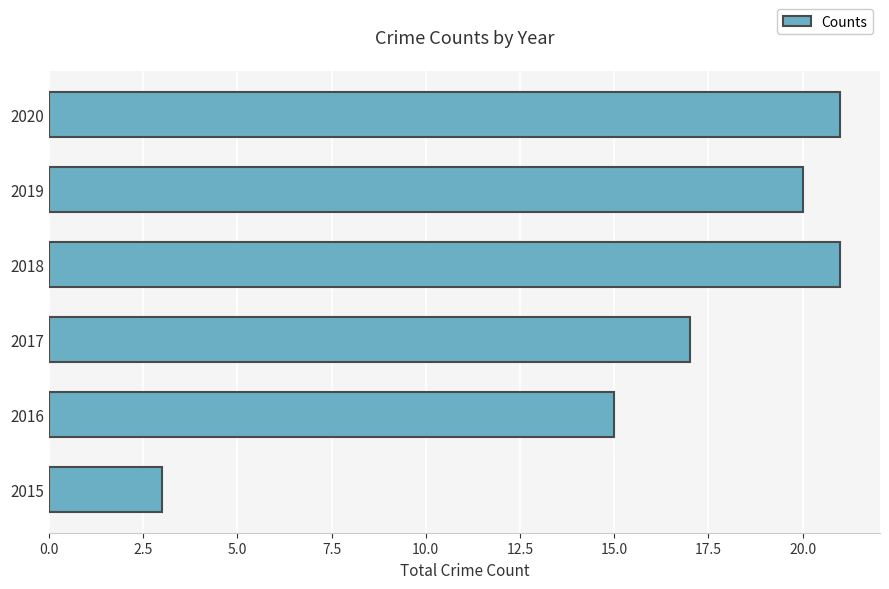

Where is the data nearest to the value 12?

2016